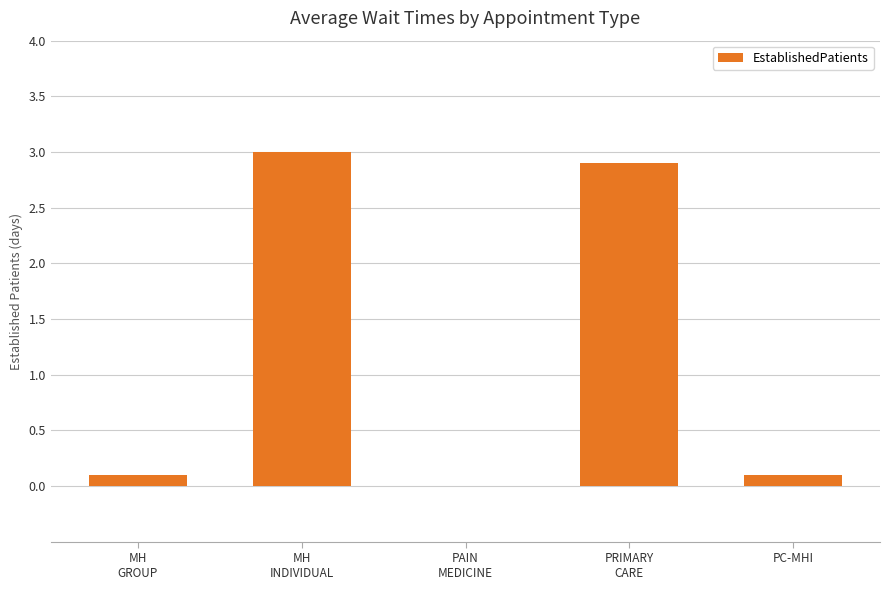

How many values exceed 0?

4